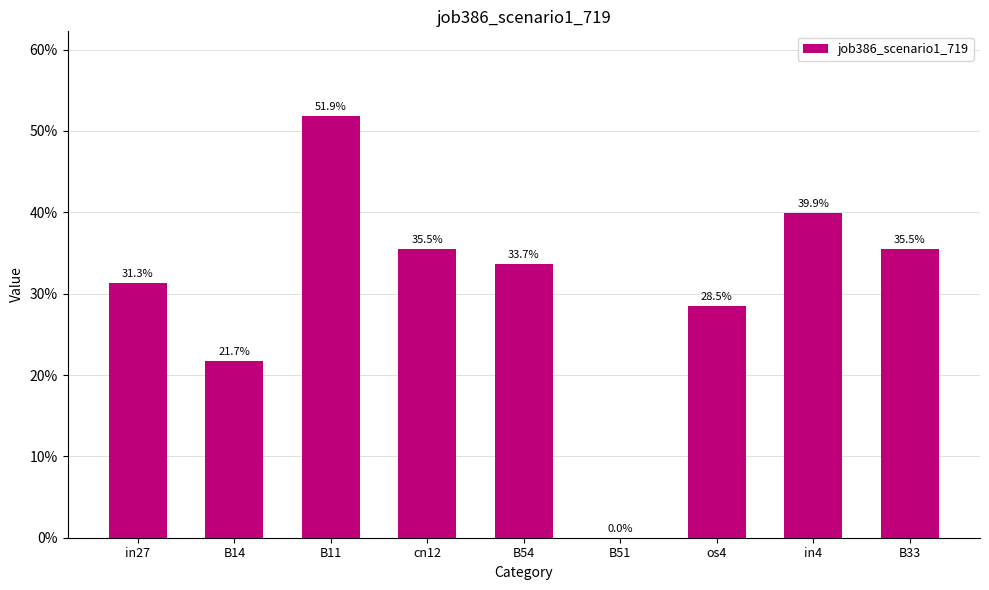

Rank the categories by value from lowest to highest.

B51, B14, os4, in27, B54, cn12, B33, in4, B11